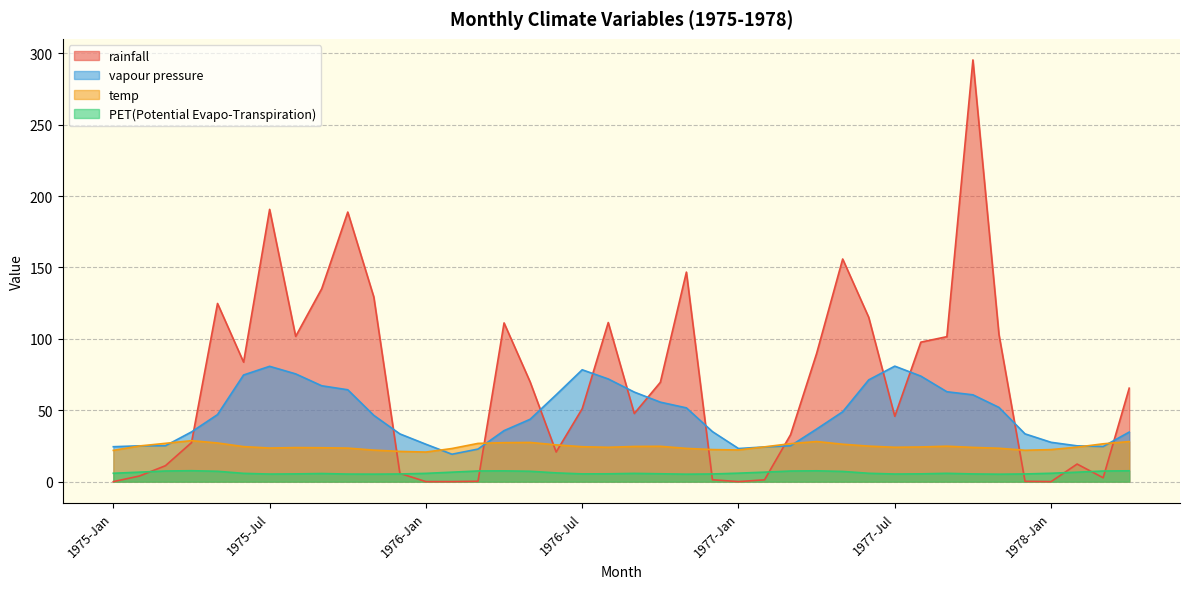

Rank the categories by vapour pressure value from lowest to highest.

1976-Feb, 1976-Mar, 1977-Jan, 1977-Feb, 1975-Jan, 1978-Mar, 1978-Feb, 1975-Feb, 1977-Mar, 1975-Mar, 1976-Jan, 1978-Jan, 1975-Dec, 1977-Dec, 1978-Apr, 1975-Apr, 1976-Dec, 1976-Apr, 1977-Apr, 1976-May, 1975-Nov, 1975-May, 1977-May, 1976-Nov, 1977-Nov, 1976-Oct, 1977-Oct, 1976-Jun, 1976-Sep, 1977-Sep, 1975-Oct, 1975-Sep, 1977-Jun, 1976-Aug, 1977-Aug, 1975-Jun, 1975-Aug, 1976-Jul, 1975-Jul, 1977-Jul